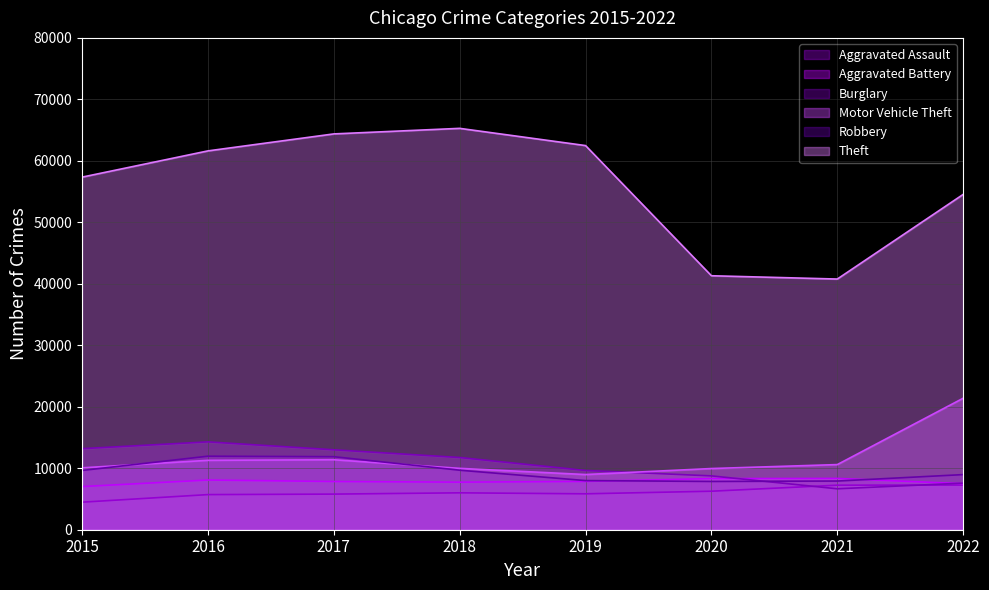

True or false: Burglary has more than 0 points higher than both neighbors.

True